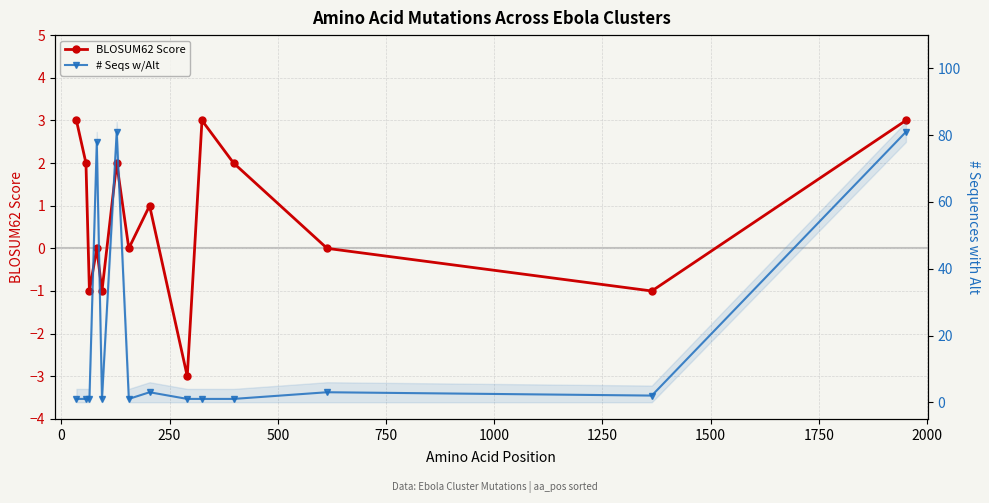

How many lines are shown in the chart?

2